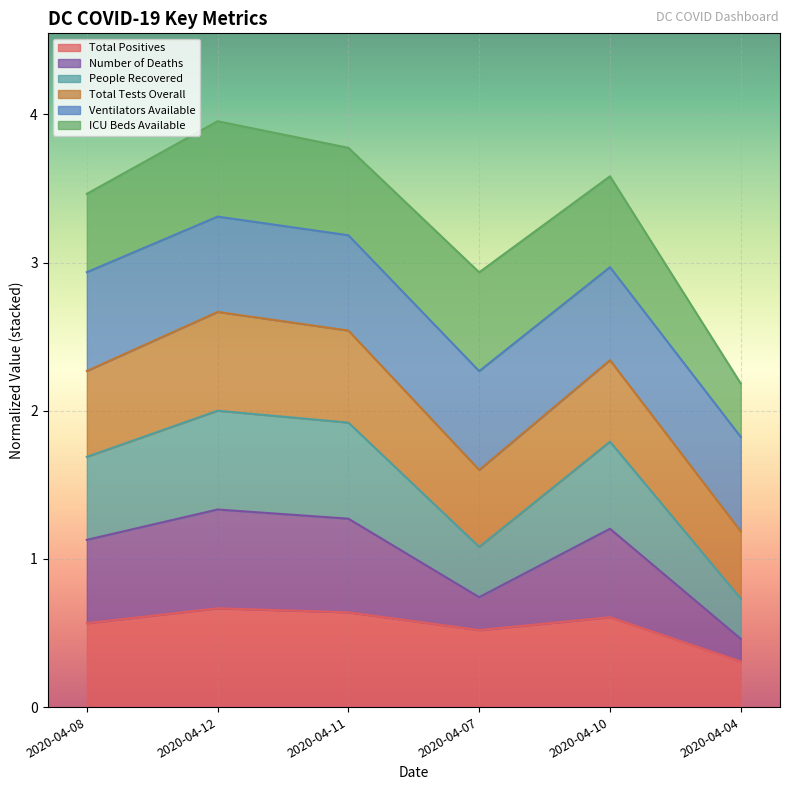

Is it true that Total Positives equals 0.3 at 2020-04-12?

False